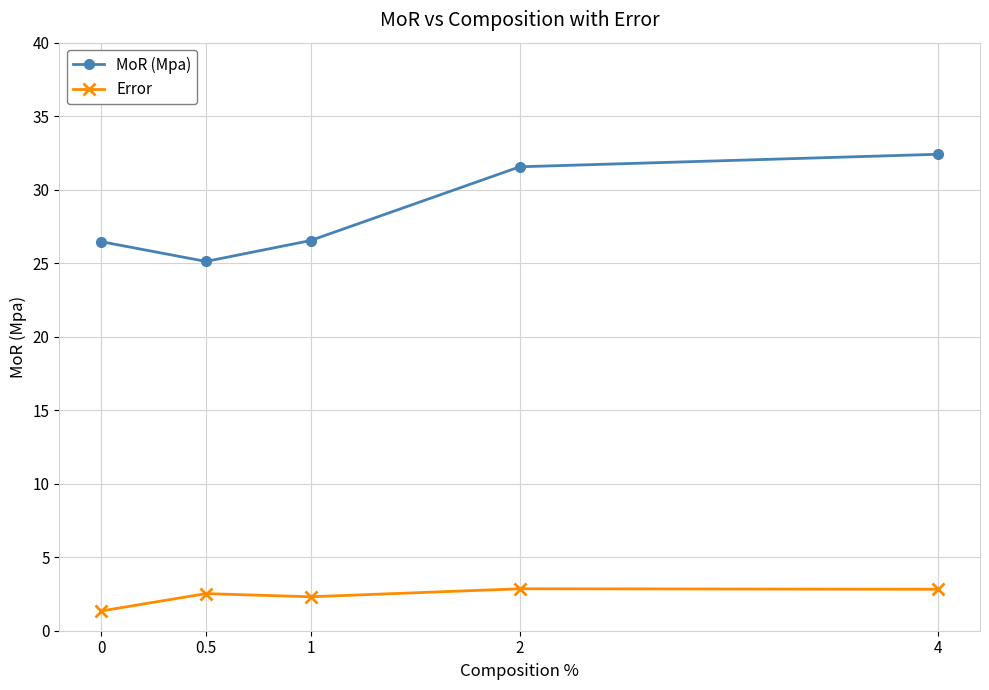

True or false: MoR (Mpa) and Error intersect in this chart.

False